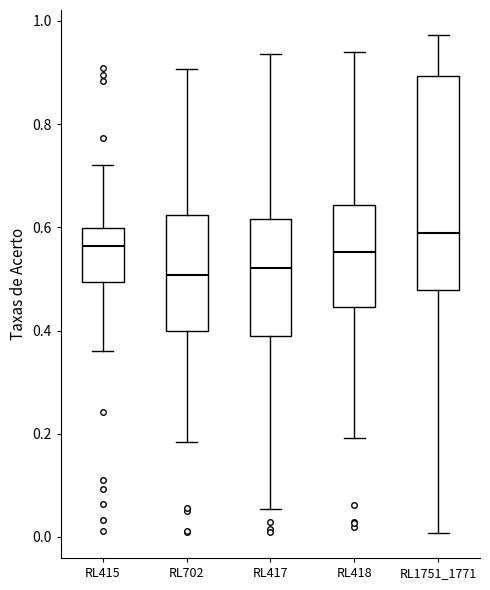

Where does the lower whisker of the box for RL1751_1771 end on the y-axis? The values are not printed on the chart, so give them approximately, as read against the axis.

0.00